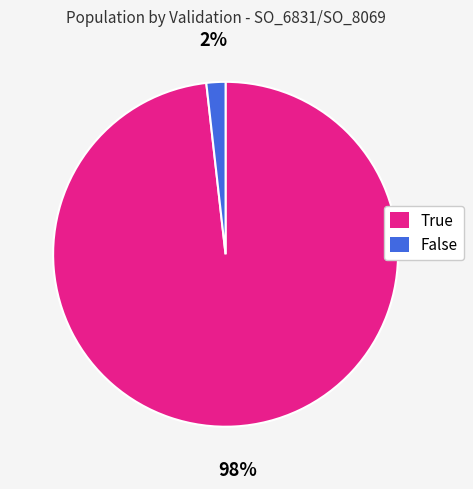

Is it true that False is 2% of the pie?

True